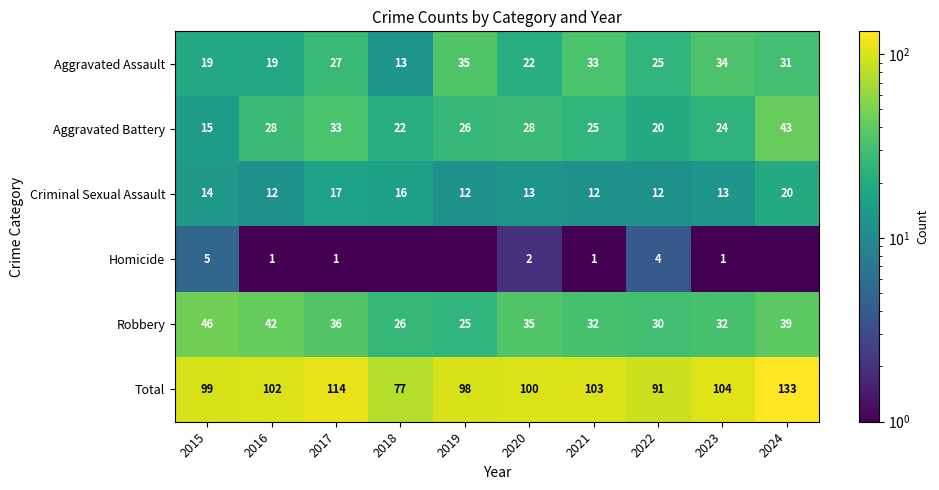

Between 2020 and 2021, which series saw the biggest shift?

Aggravated Assault